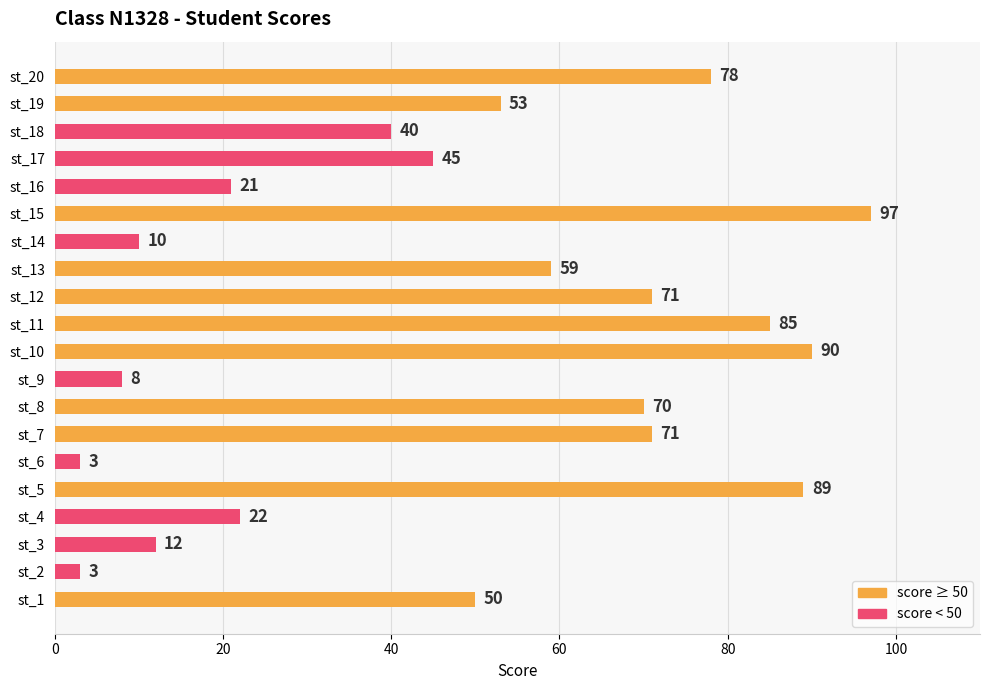

Between st_11 and st_14, which is larger?

st_11